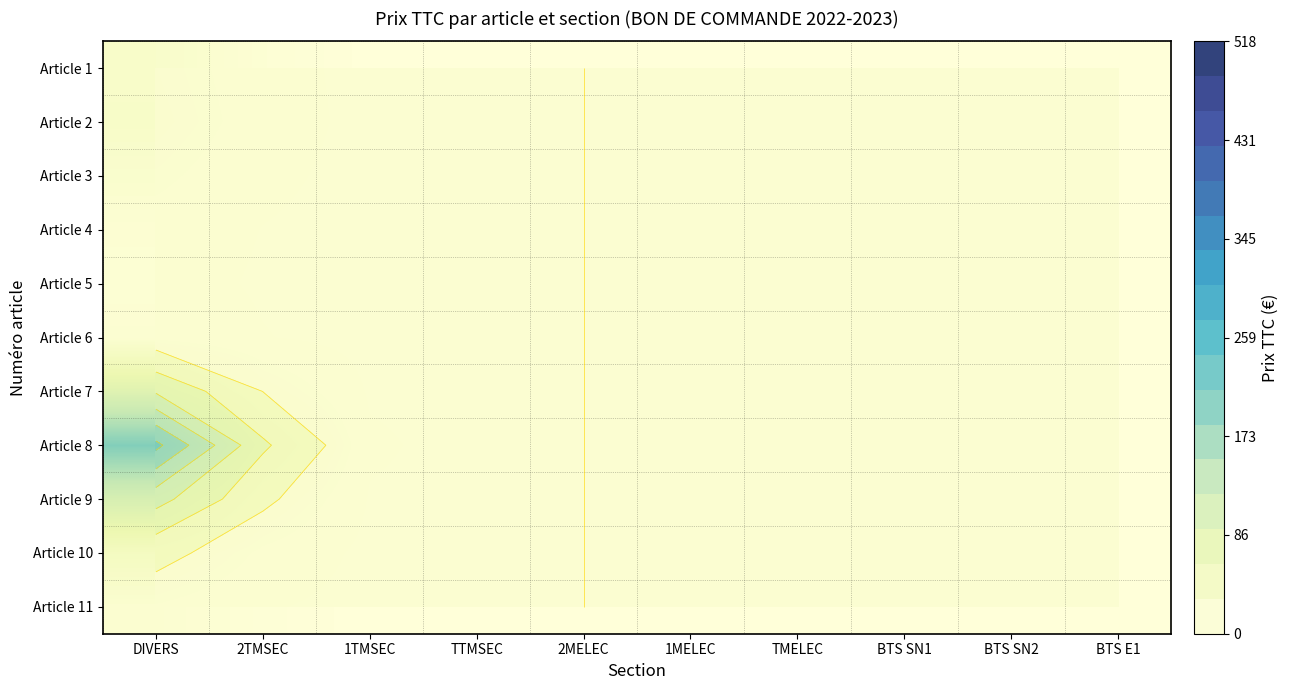

Which series changed the most between BTS SN1 and BTS E1?

Article 1